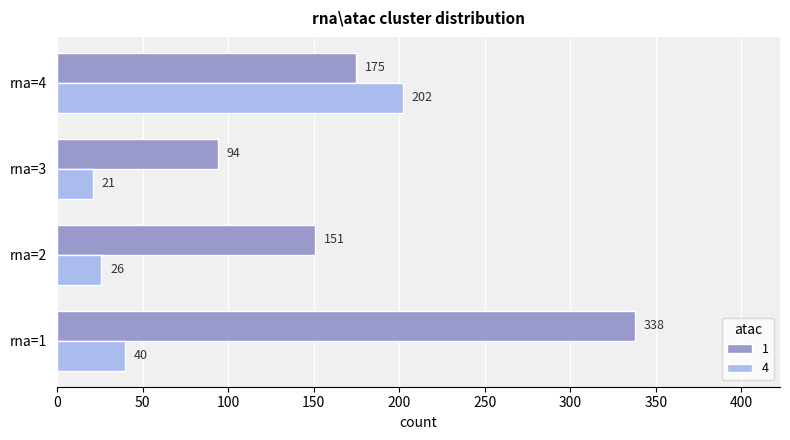

The 1 series shows 338 at rna=1. True or false?

True